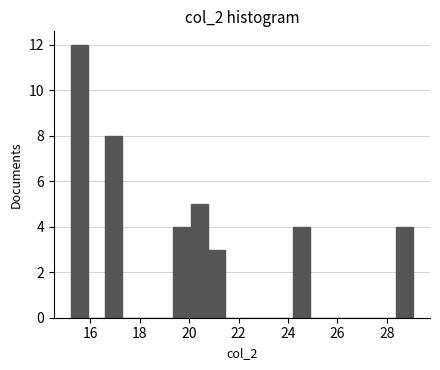

Around what value on the x-axis is the tallest bar? Give the approximate position of its centre, as read against the axis.

15.6